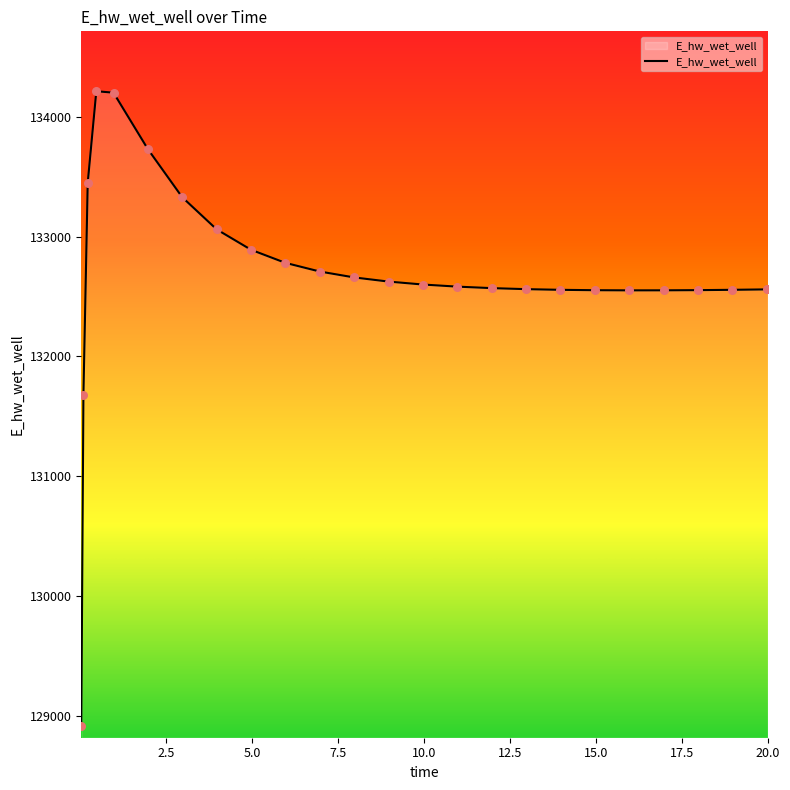

What is the greatest value displayed?

134213.0